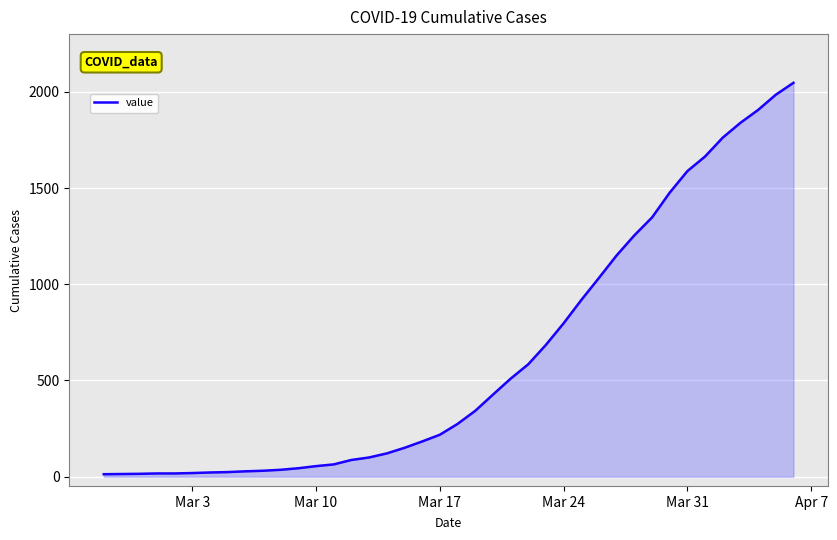

Does the chart have visible grid lines?

Yes